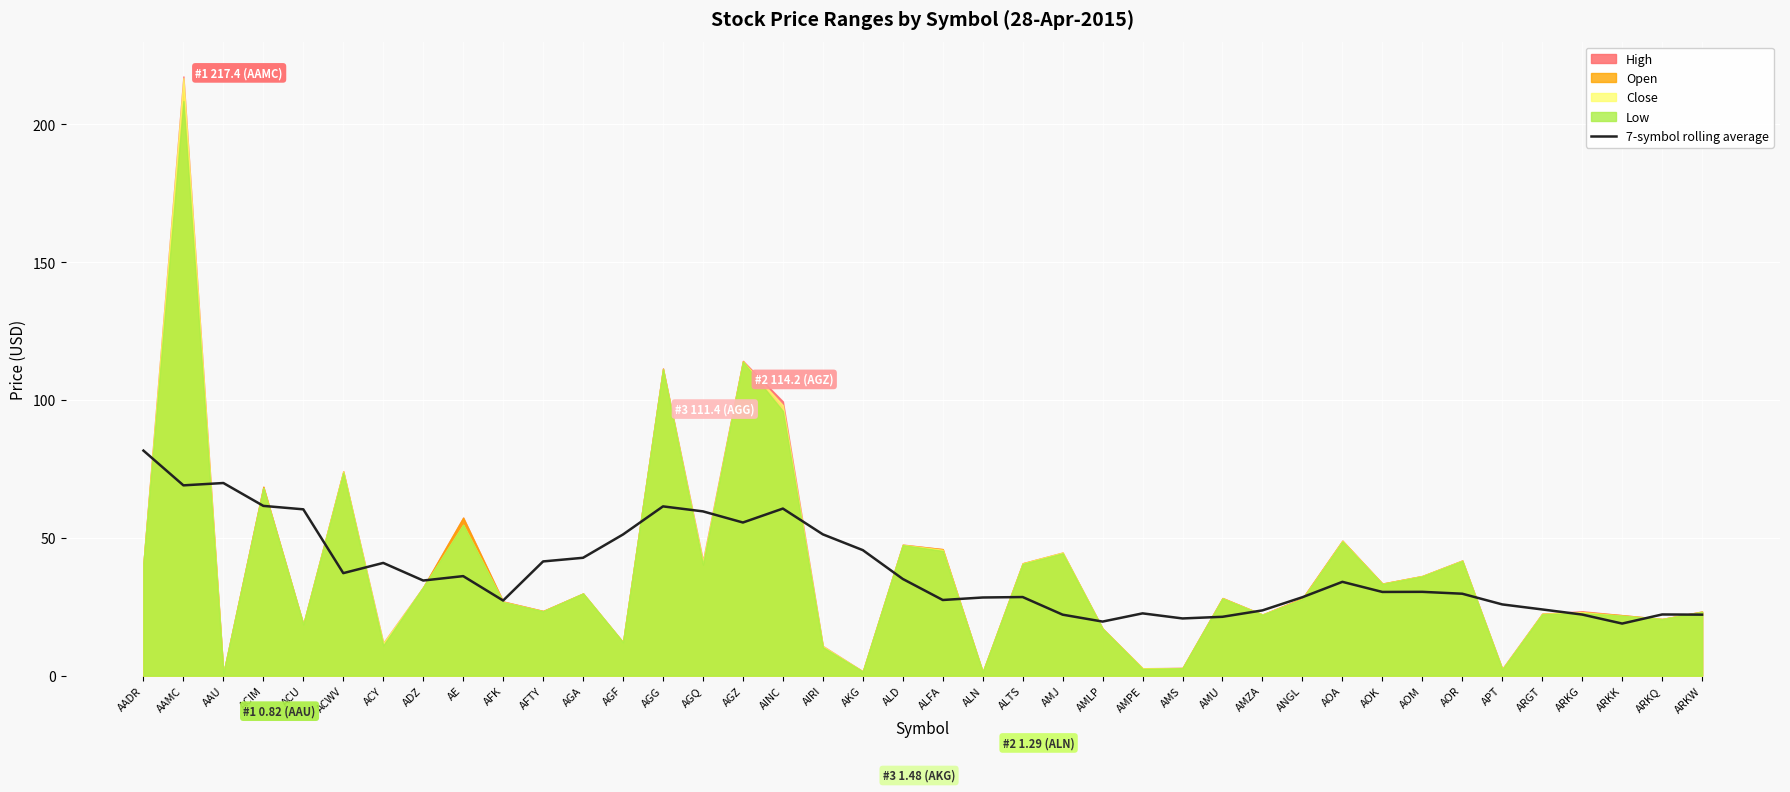

Where is the data nearest to the value 50?

AGF